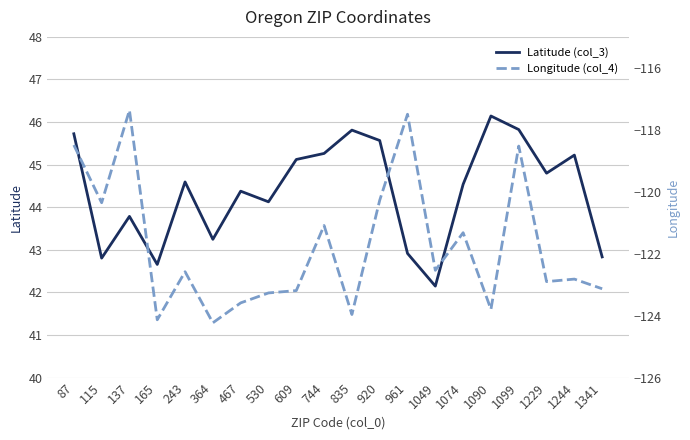

How many categories are shown in the chart?

20